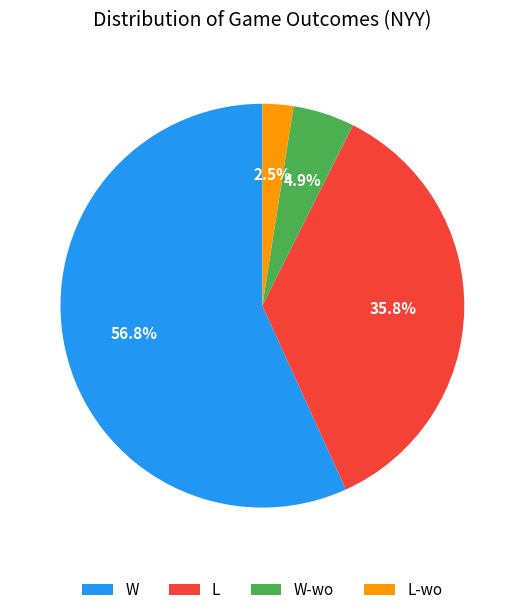

Is there a majority slice in this chart?

Yes